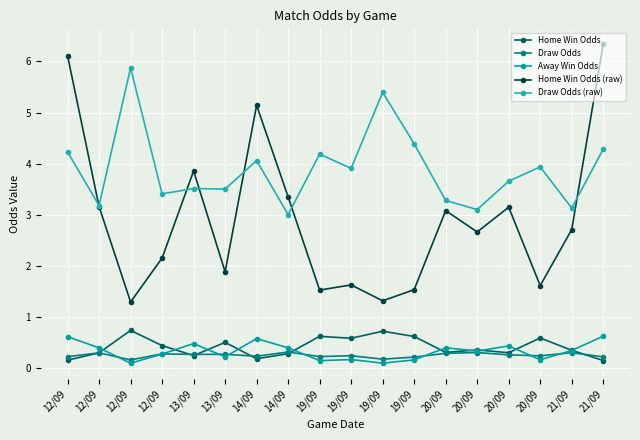

True or false: Home Win Odds and Draw Odds cross at least once.

True